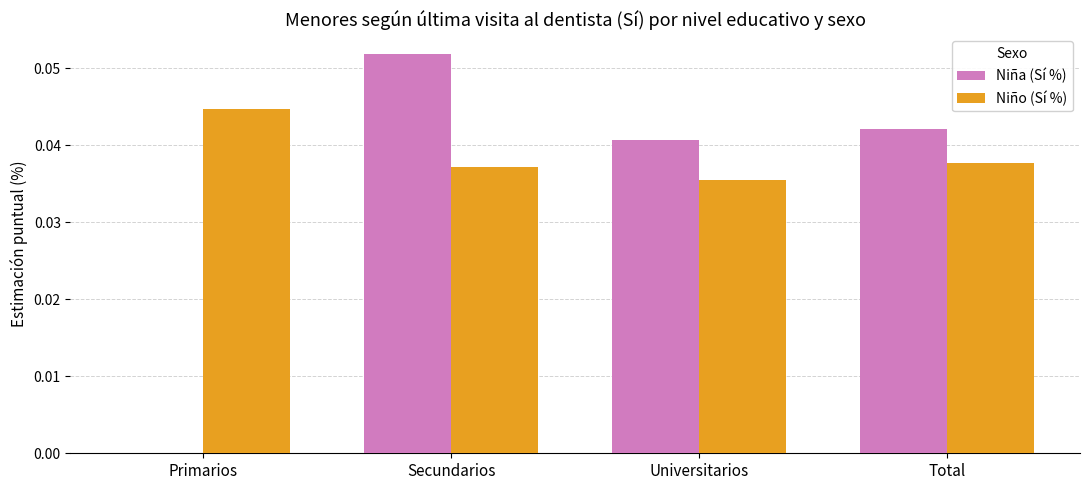

What are all the series names shown in the legend?

Niña (Sí %), Niño (Sí %)